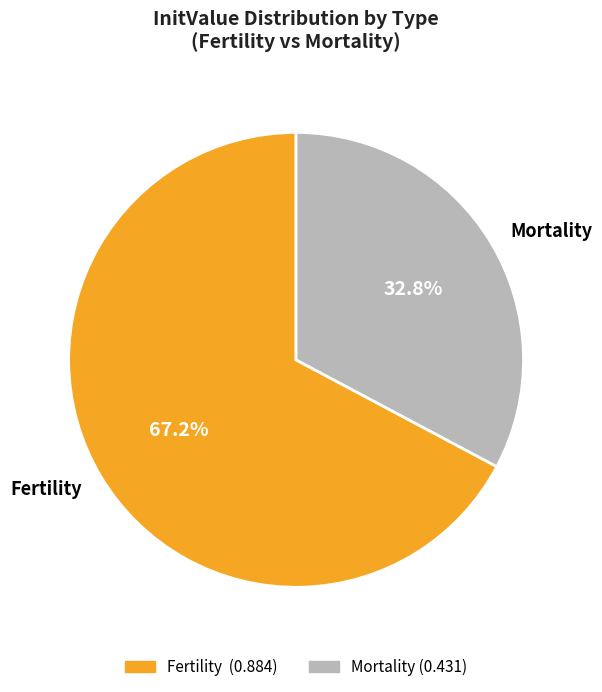

What is the smallest slice in the pie chart?

Mortality